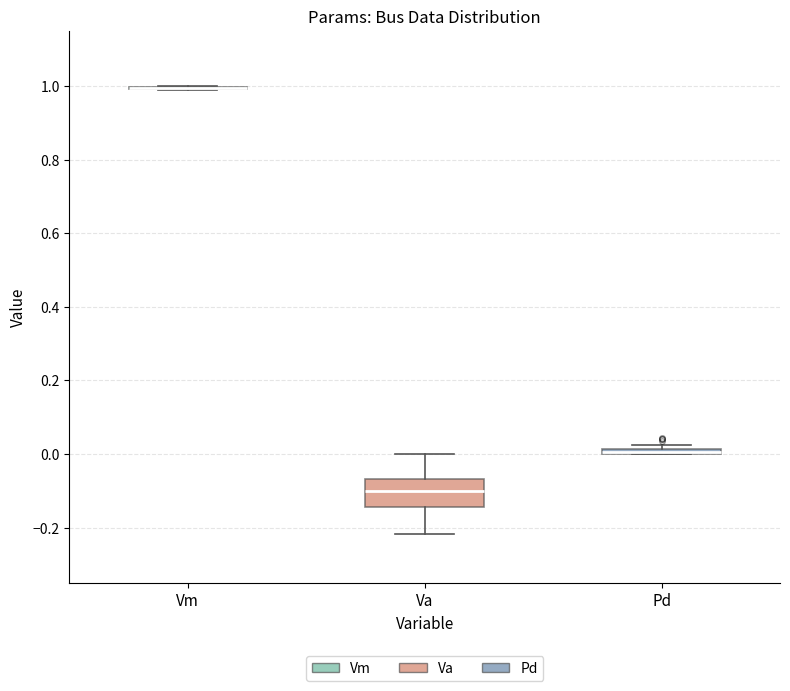

Which box is the tallest, from its lower edge to its upper edge?

Va